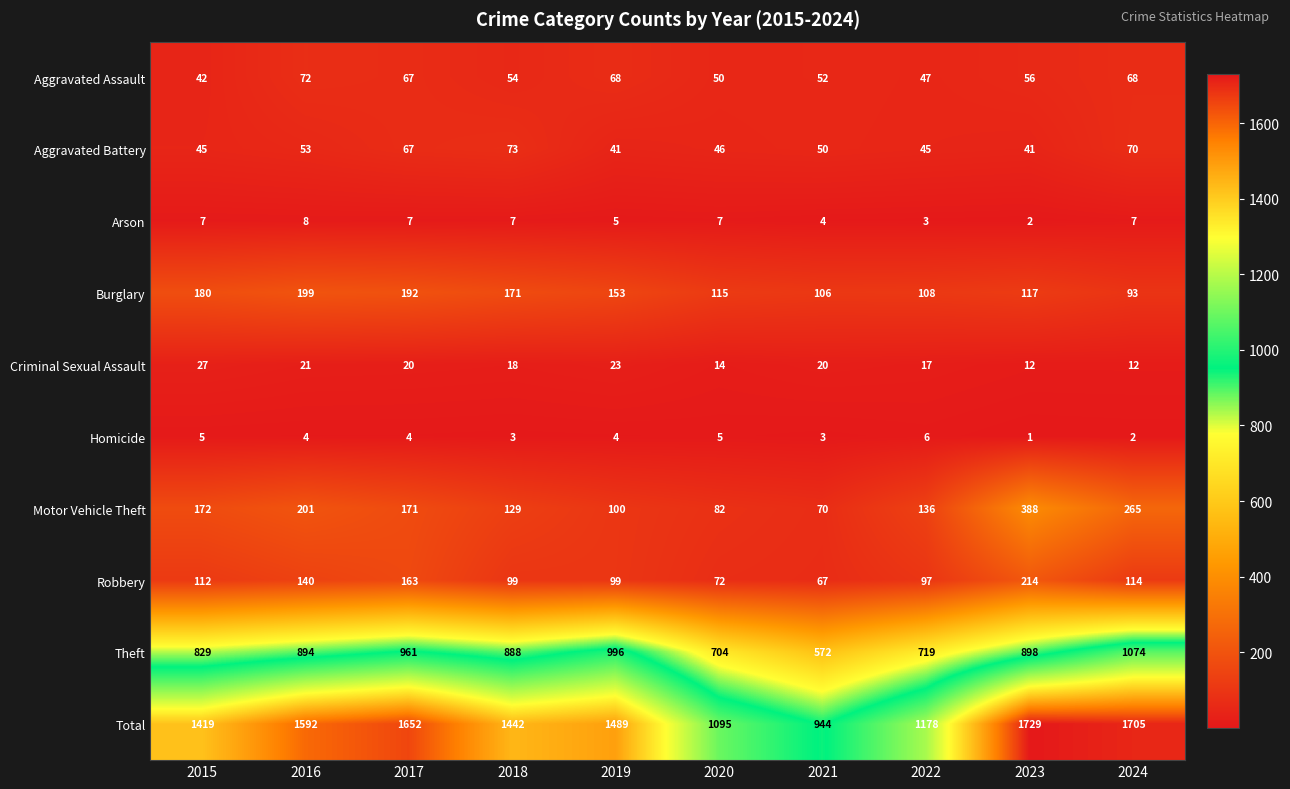

What is the total value across all series at 2021?

1888